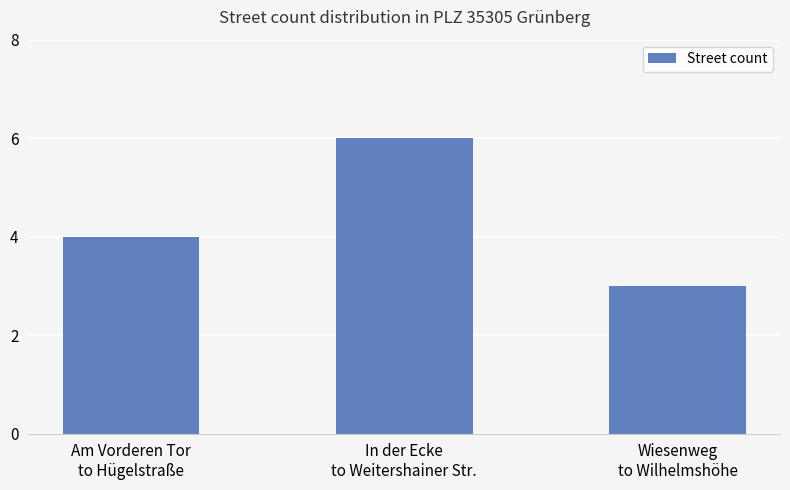

Which label corresponds to the smallest value in the chart?

Wiesenweg
to Wilhelmshöhe